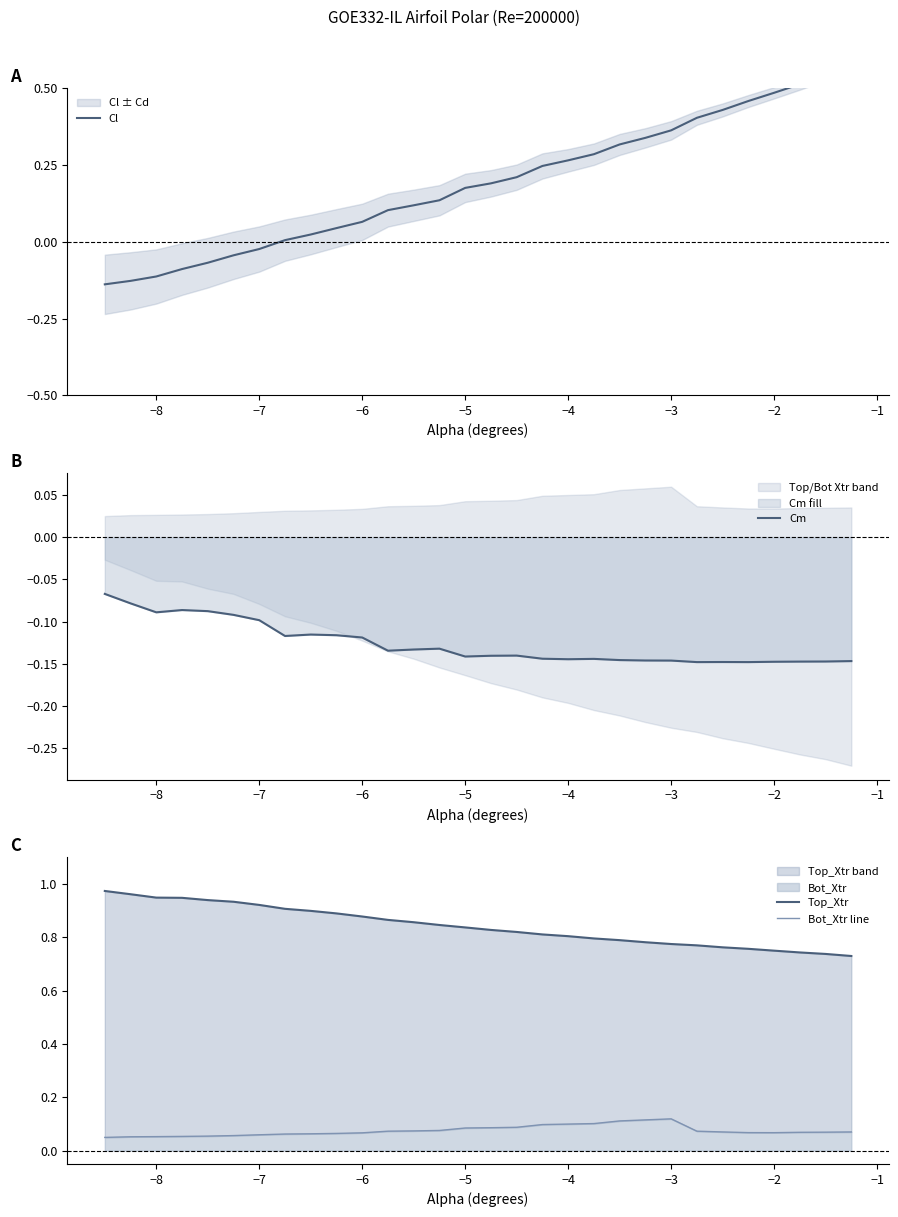

Rank the series by their maximum value, from highest to lowest.

Top_Xtr, Cl, Bot_Xtr line, Cm